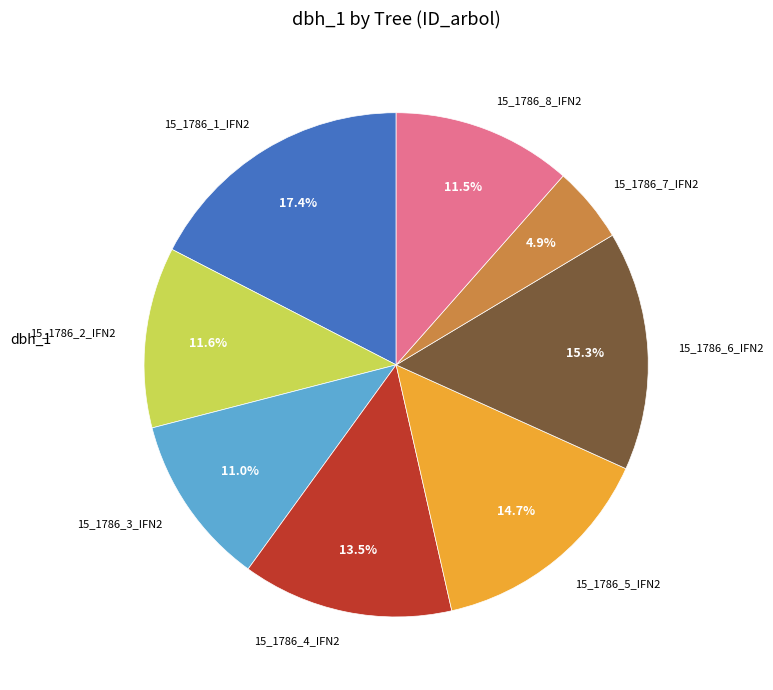

What is the largest slice in the pie chart?

15_1786_1_IFN2